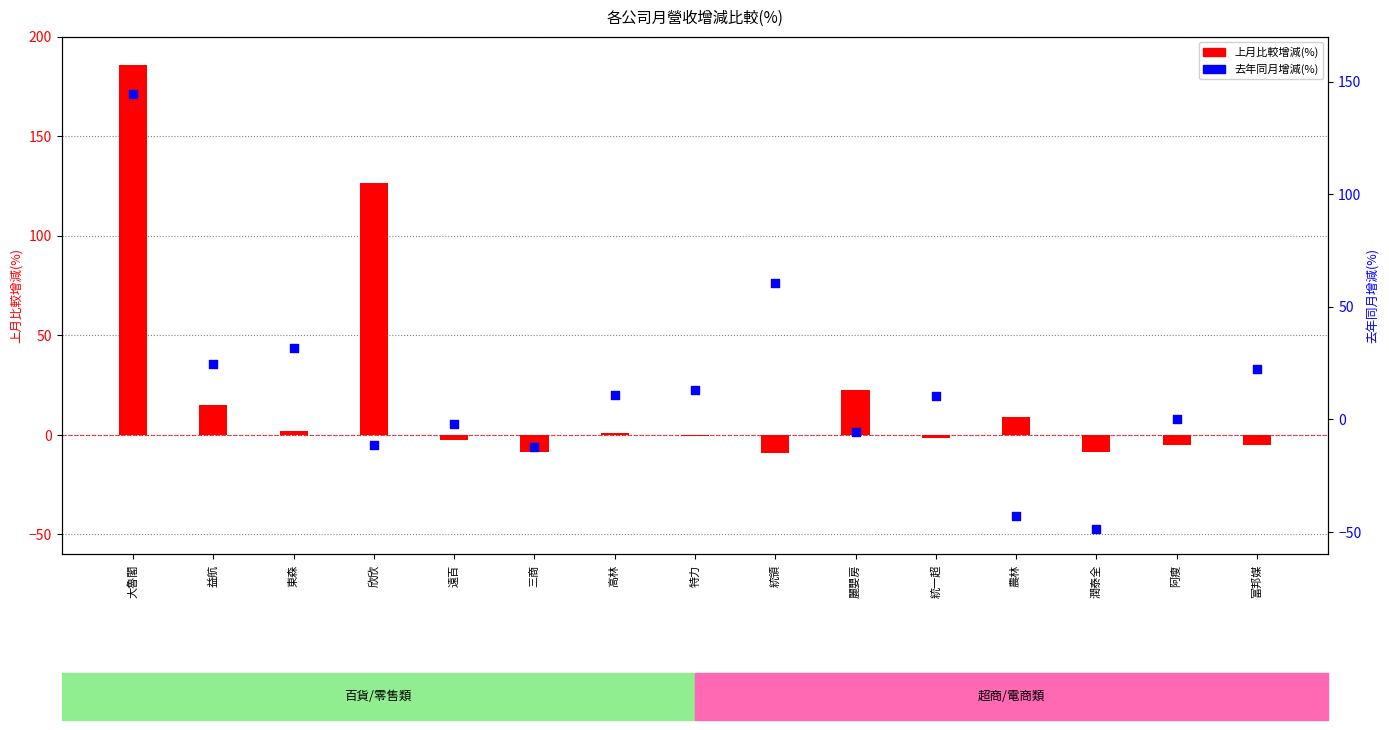

What are all the series names shown in the legend?

上月比較增減(%), 去年同月增減(%)